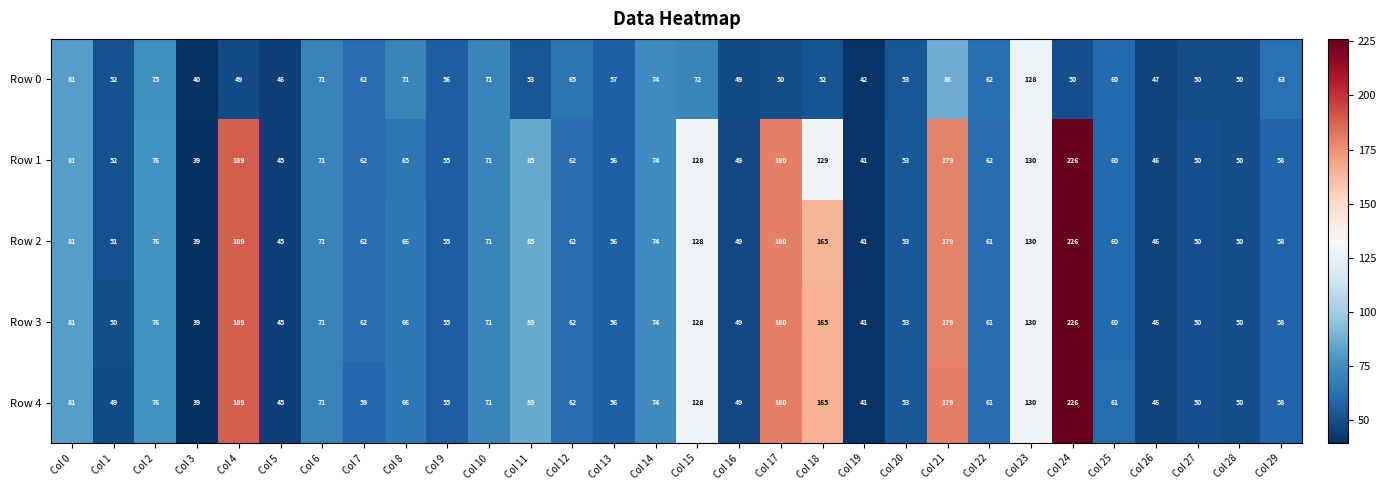

What is the maximum value shown in the chart?

226